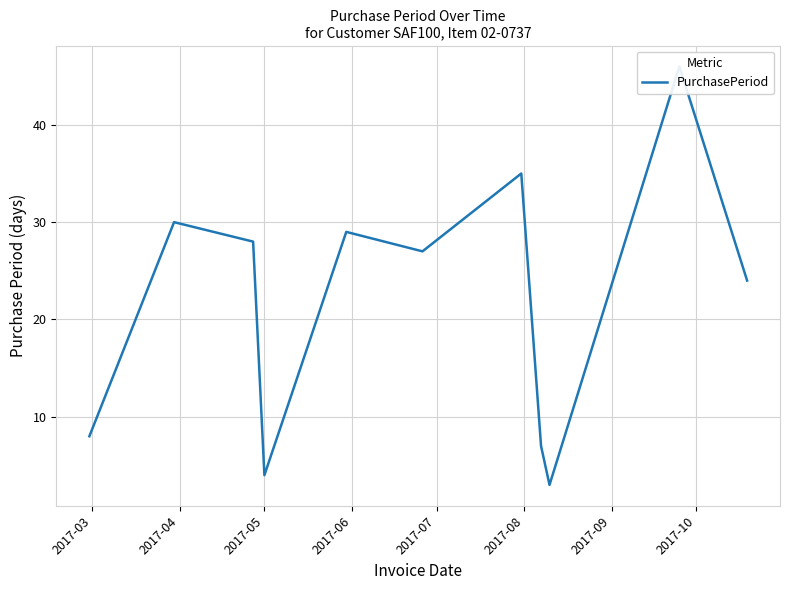

Between 2017-06 and 2017-07, which is larger?

2017-07